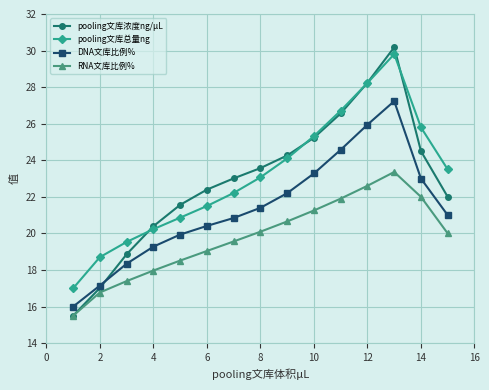

Which series has the largest range (max minus min)?

pooling文库浓度ng/μL